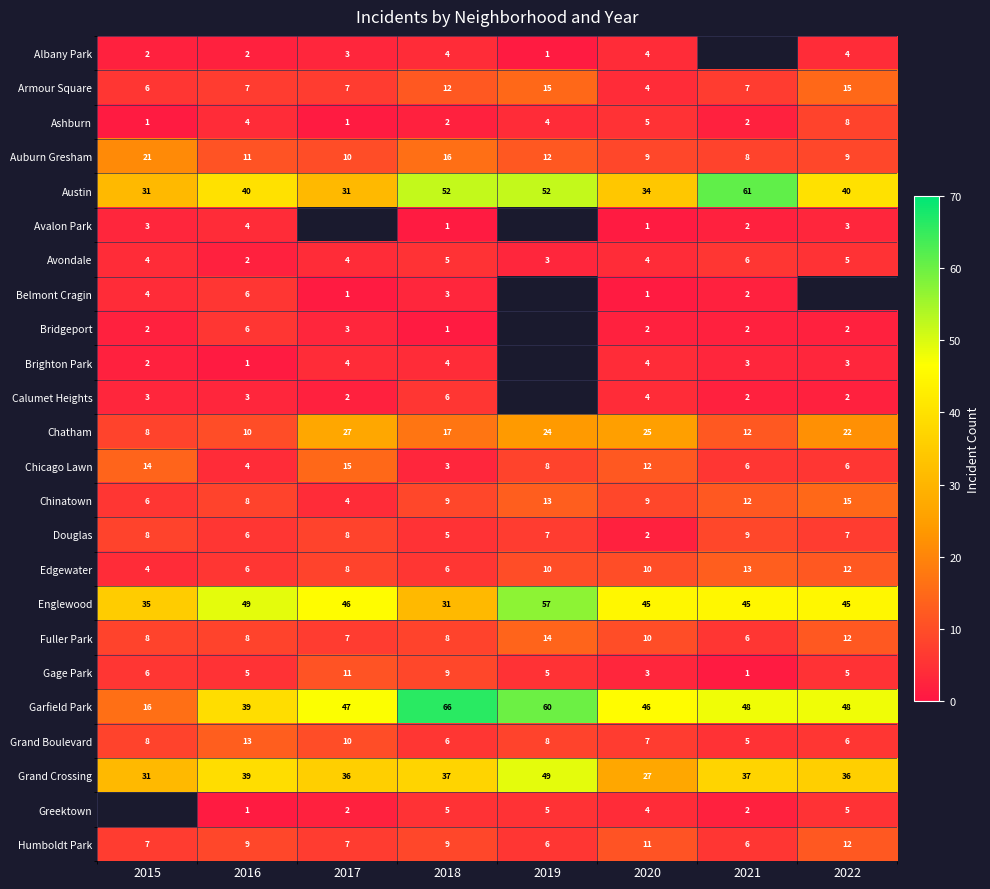

Which category has the lowest value across all series?

2019